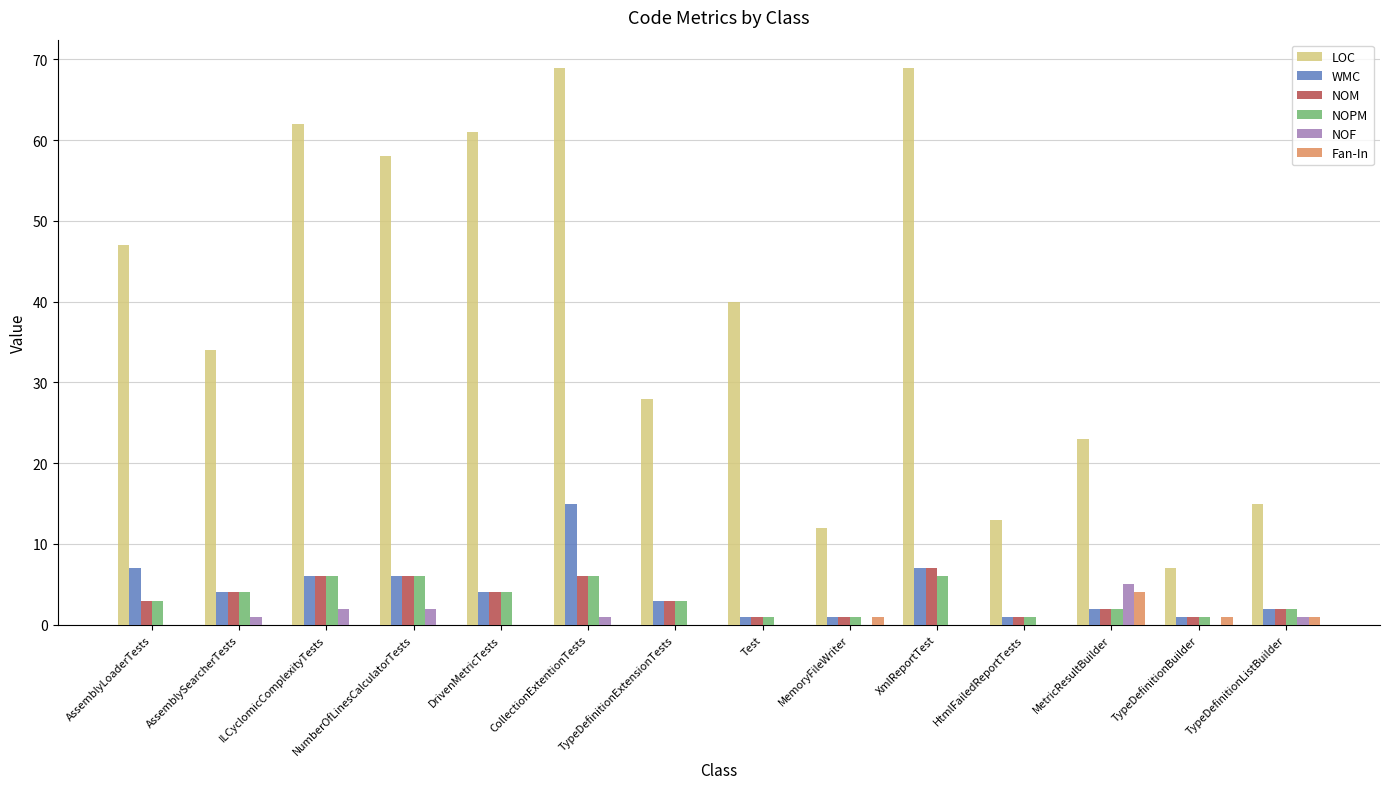

Which series has the largest range (max minus min)?

LOC